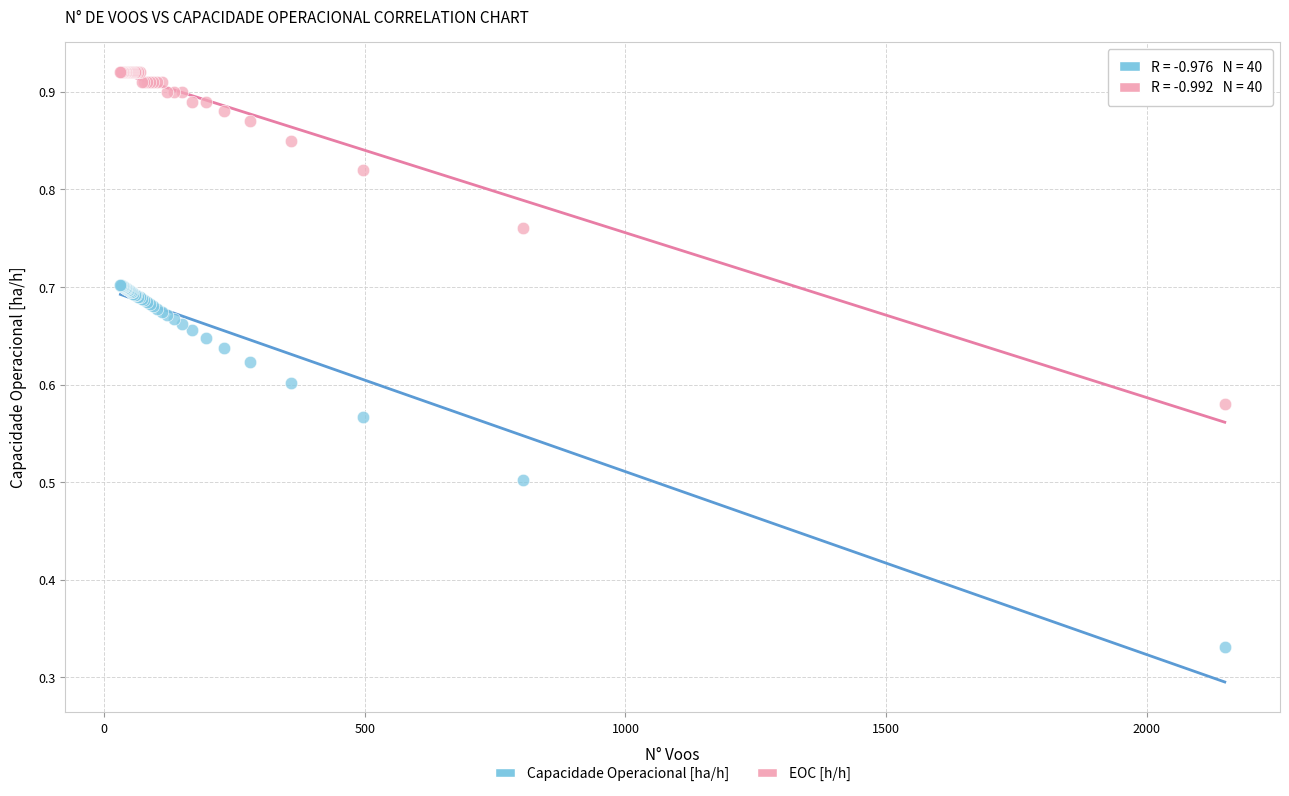

What is the X range (max minus min) for the scatter plot?

2119.0